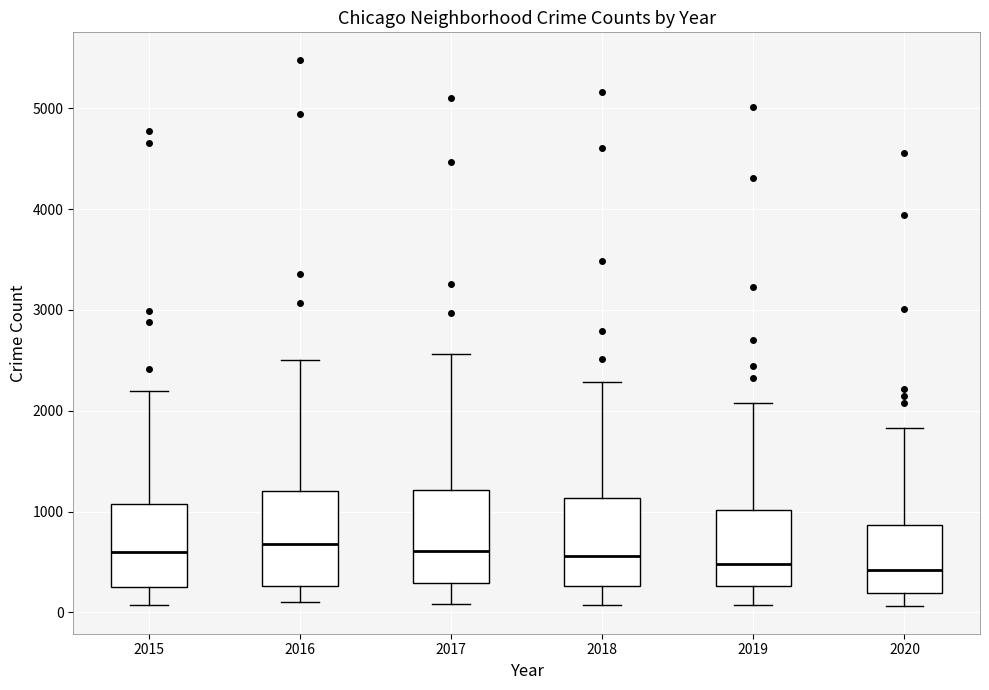

Where is the upper edge of the box at x = 2017 on the y-axis? The values are not printed on the chart, so give them approximately, as read against the axis.

1200